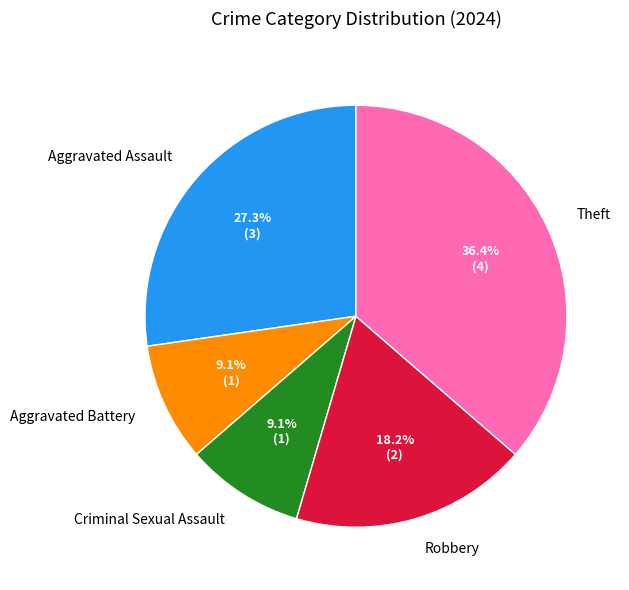

What percentage is the Robbery slice, to the nearest percent?

18%